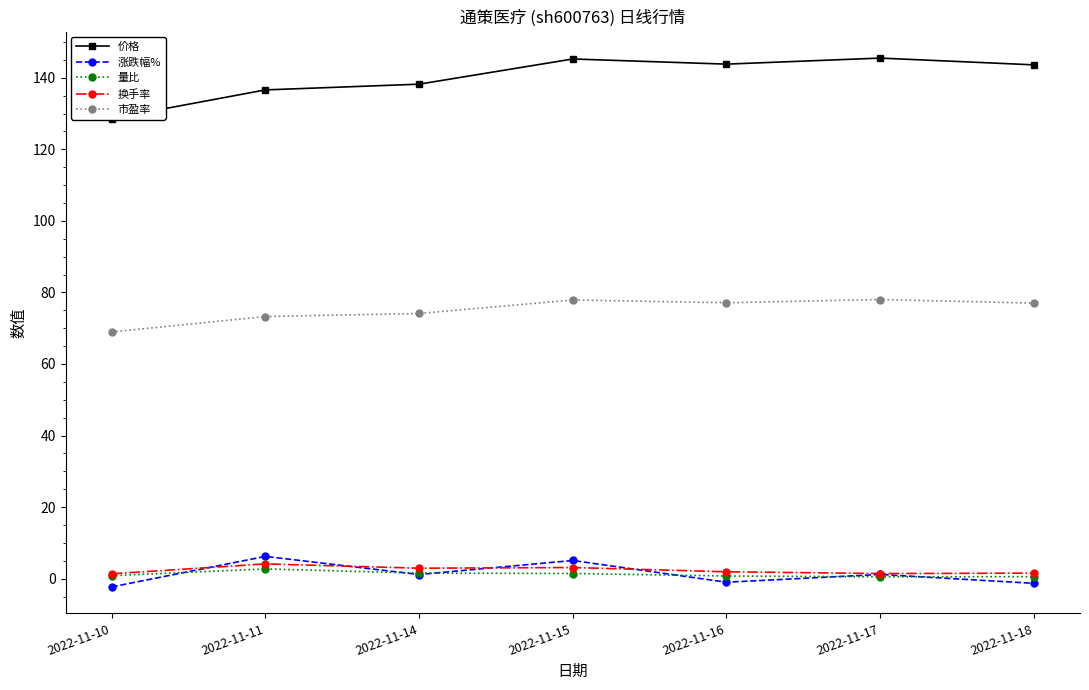

How many data points in 涨跌幅% are less than 1?

3